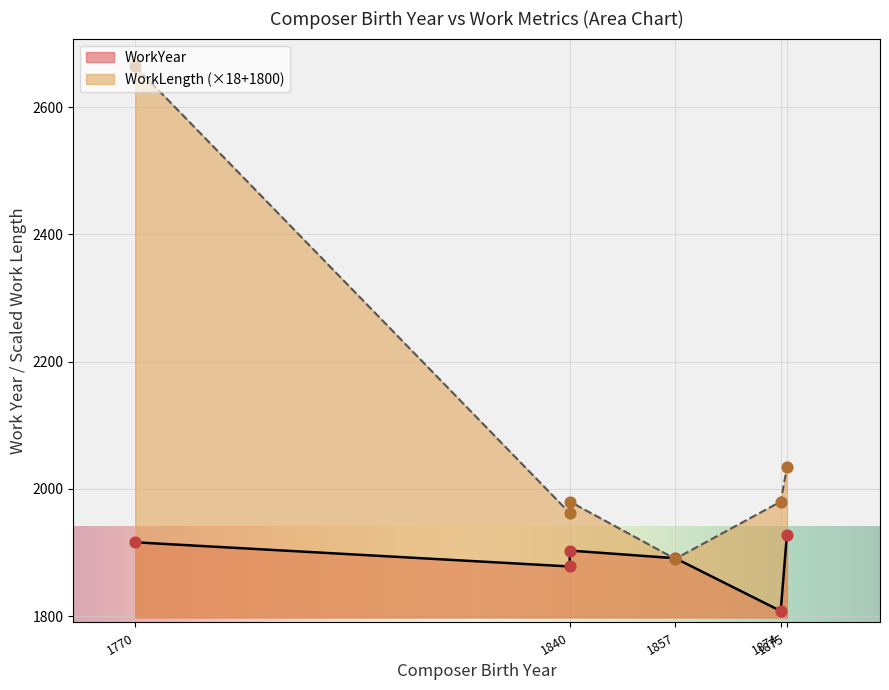

Which series has the widest spread of Y values?

WorkLength